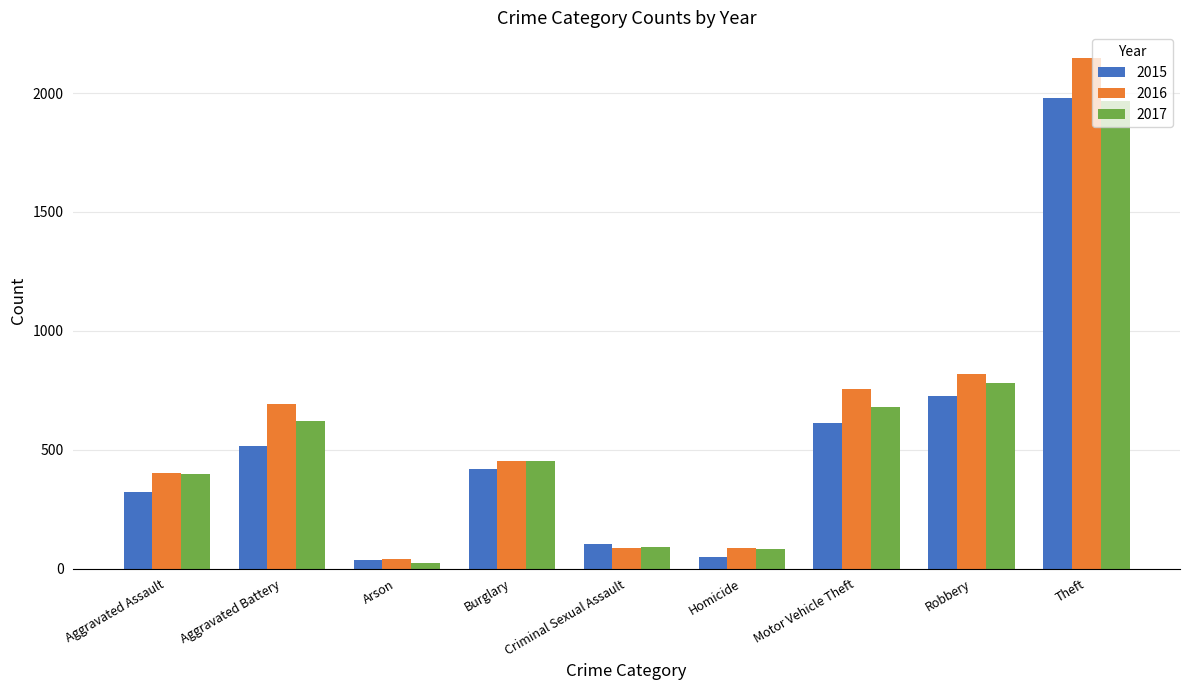

How many groups of bars are there?

9